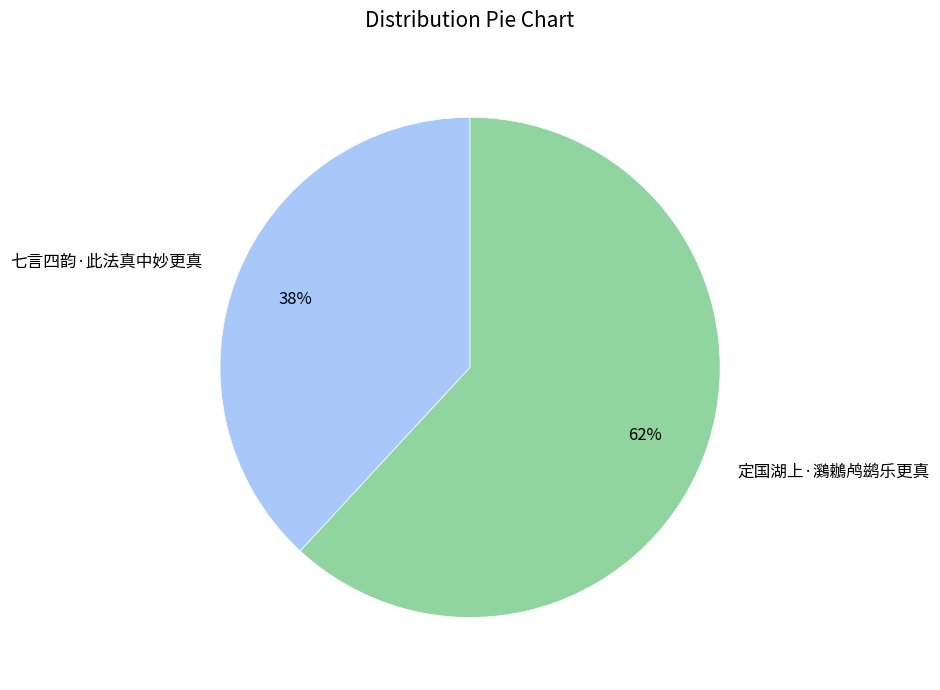

Approximately how many times larger is the value at 七言四韵·此法真中妙更真 compared to 定国湖上·鸂鶒鸬鹚乐更真?

0.6